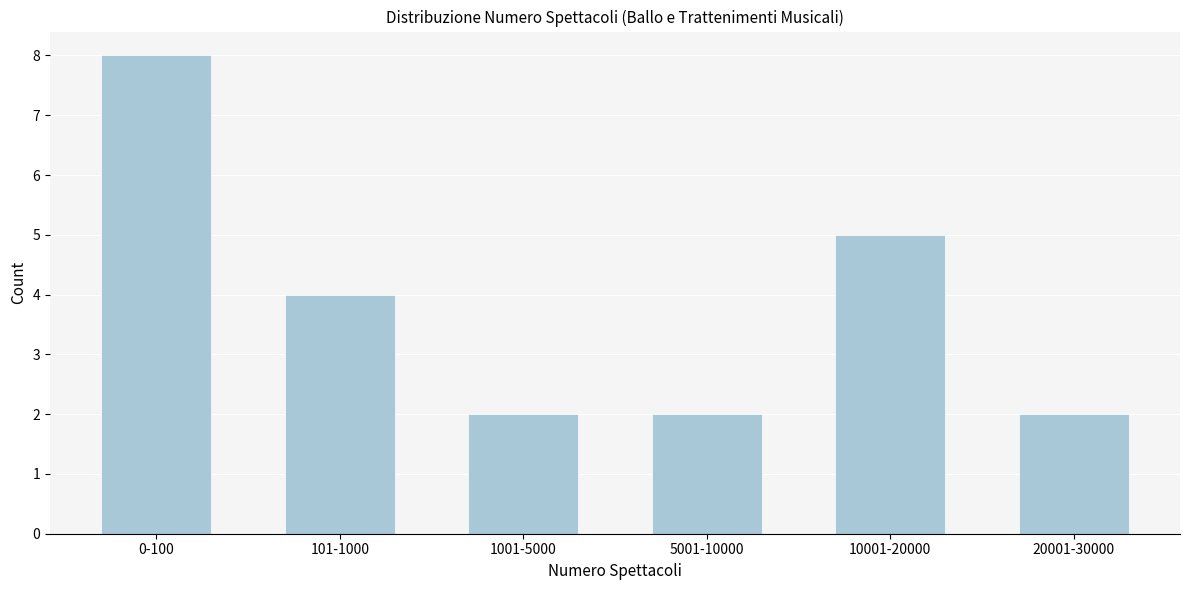

Reading left to right, what are all the values shown in this chart?

8	4	2	2	5	2